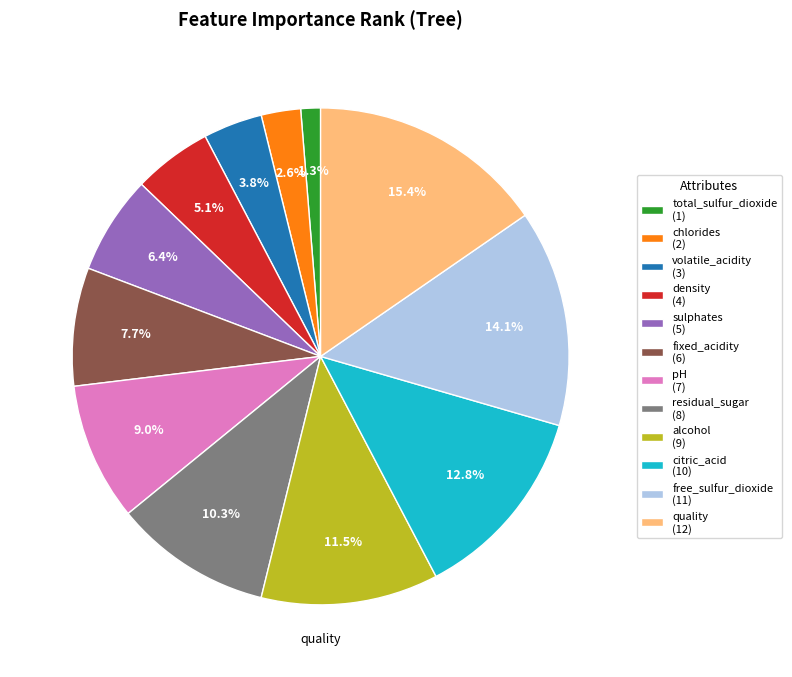

Approximately how many times larger is the value at chlorides (2) compared to fixed_acidity (6)?

0.3